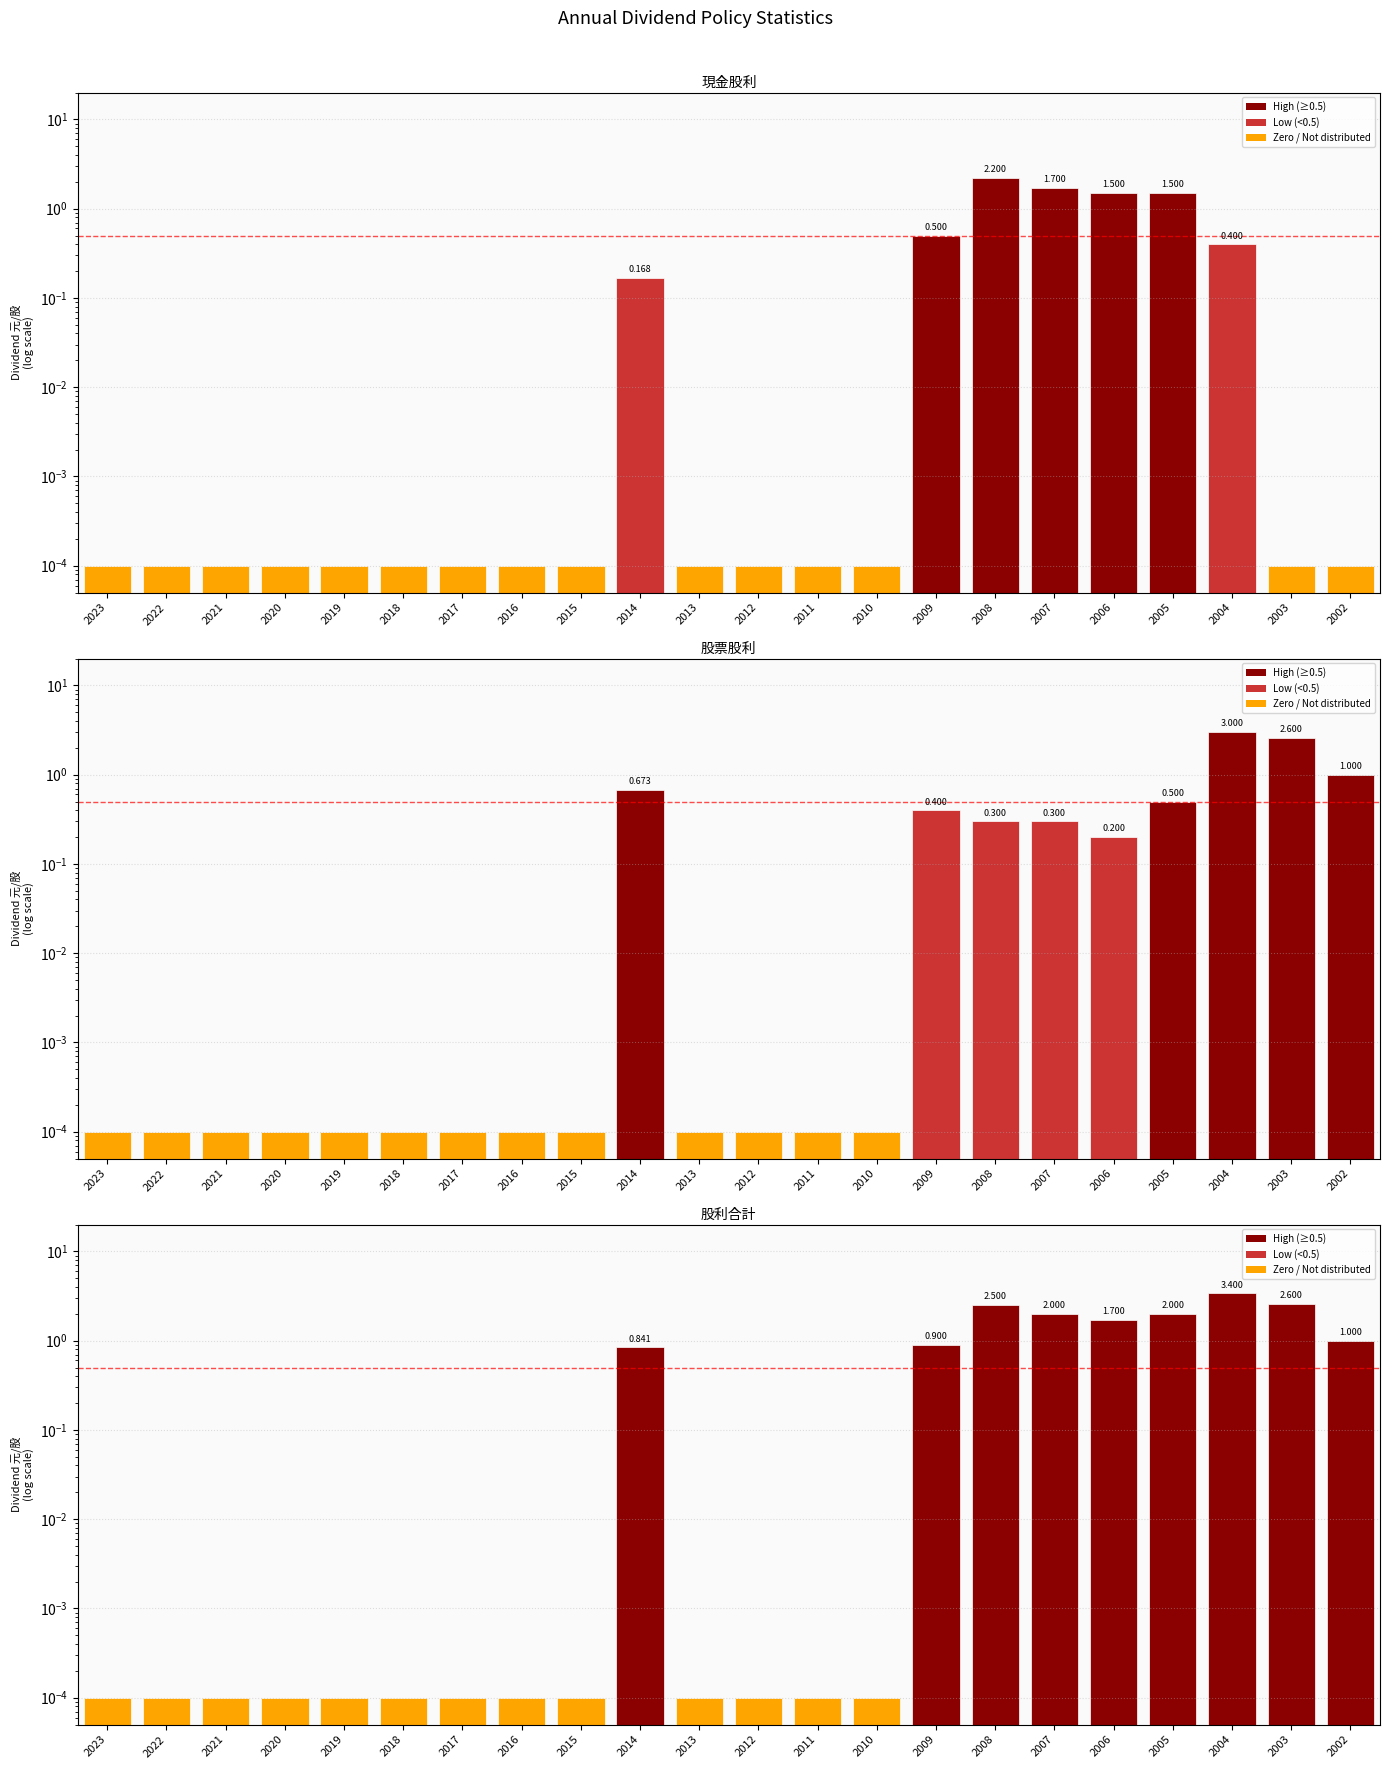

Which label corresponds to the largest value in the chart?

2004